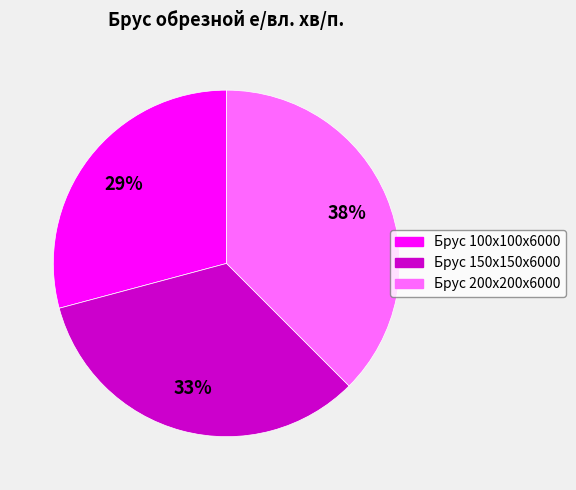

Does any single category account for the majority?

No